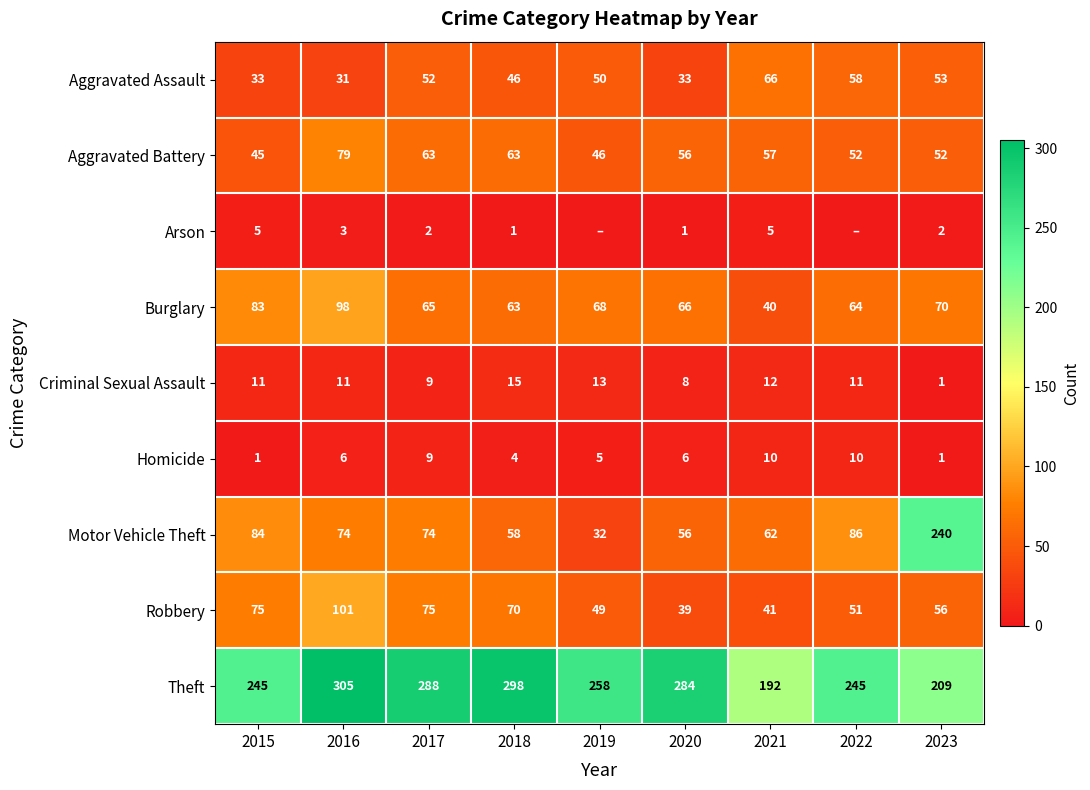

Which has a higher value, 2015 or 2021?

2021